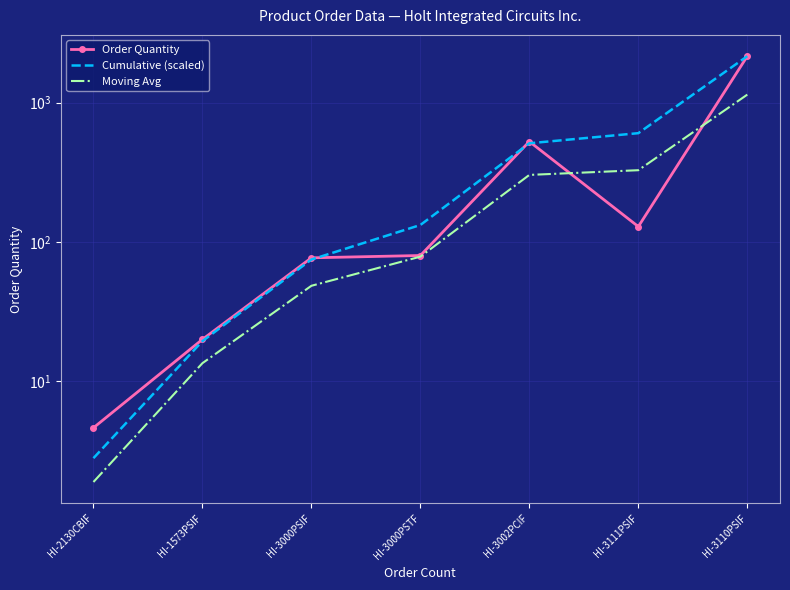

What is the value of the Cumulative (scaled) point at the 7th from the left?

2155.0